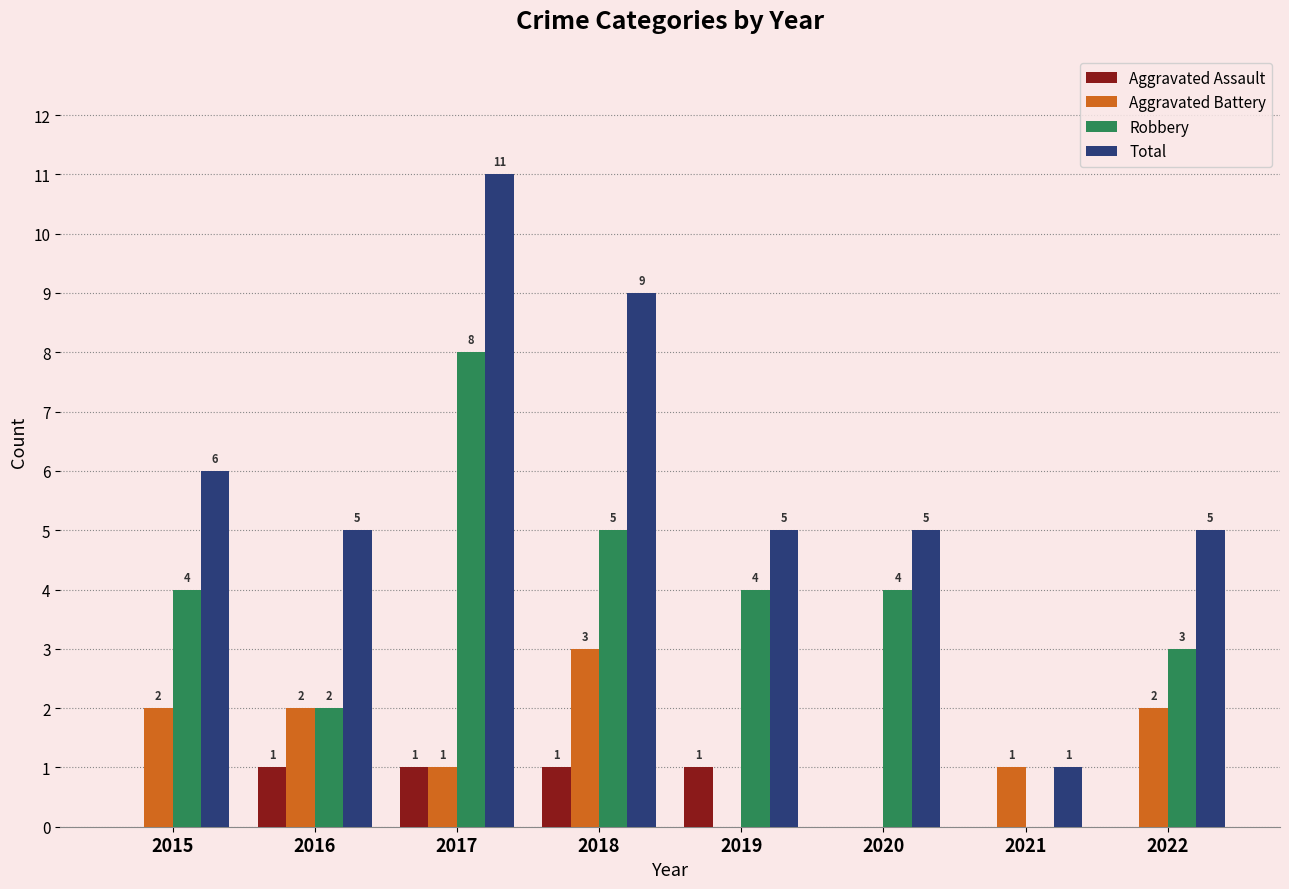

Reading right to left, transcribe all the data shown in this chart.

Aggravated Assault: 2022=0	2021=0	2020=0	2019=1	2018=1	2017=1	2016=1	2015=0
Aggravated Battery: 2022=2	2021=1	2020=0	2019=0	2018=3	2017=1	2016=2	2015=2
Robbery: 2022=3	2021=0	2020=4	2019=4	2018=5	2017=8	2016=2	2015=4
Total: 2022=5	2021=1	2020=5	2019=5	2018=9	2017=11	2016=5	2015=6